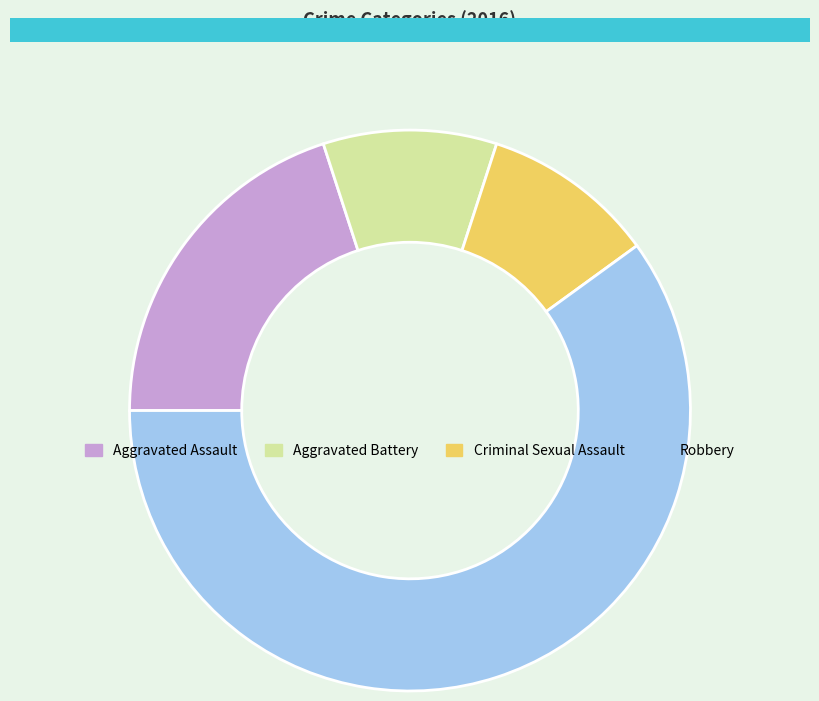

Which has a higher value, Robbery or Aggravated Assault?

Robbery